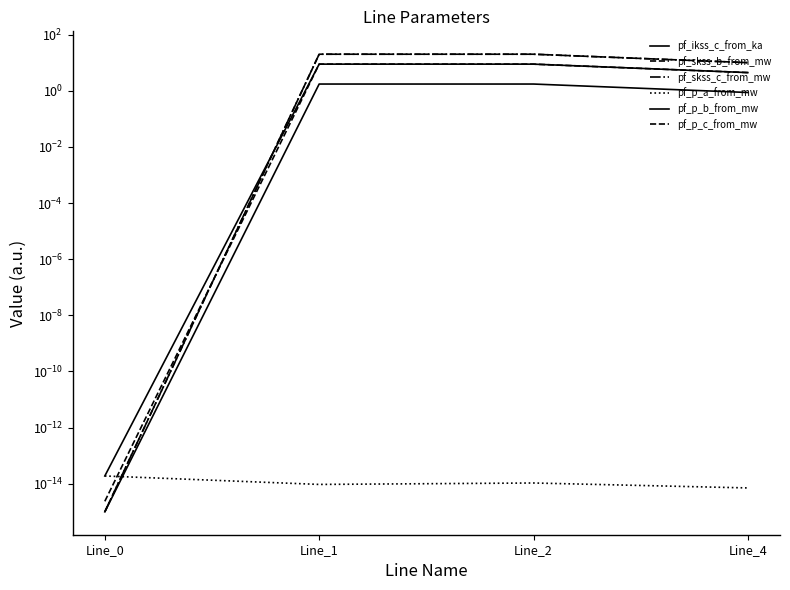

At which category does the chart reach its minimum across all series?

Line_0